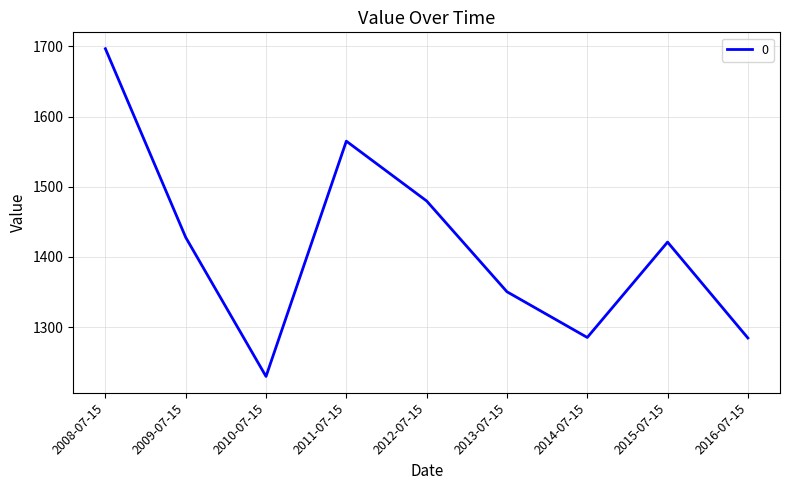

Which category has the lowest value across all series?

2010-07-15